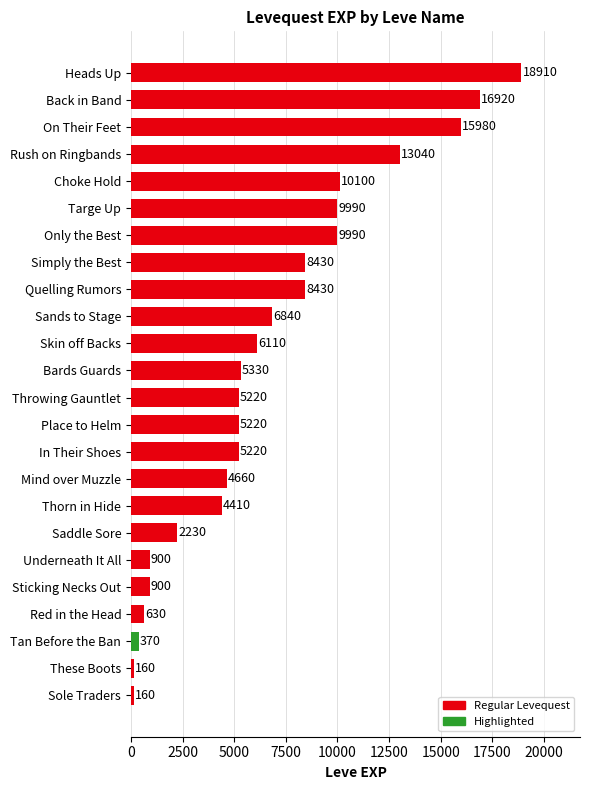

What is the value of the 22nd bar from the top?

370